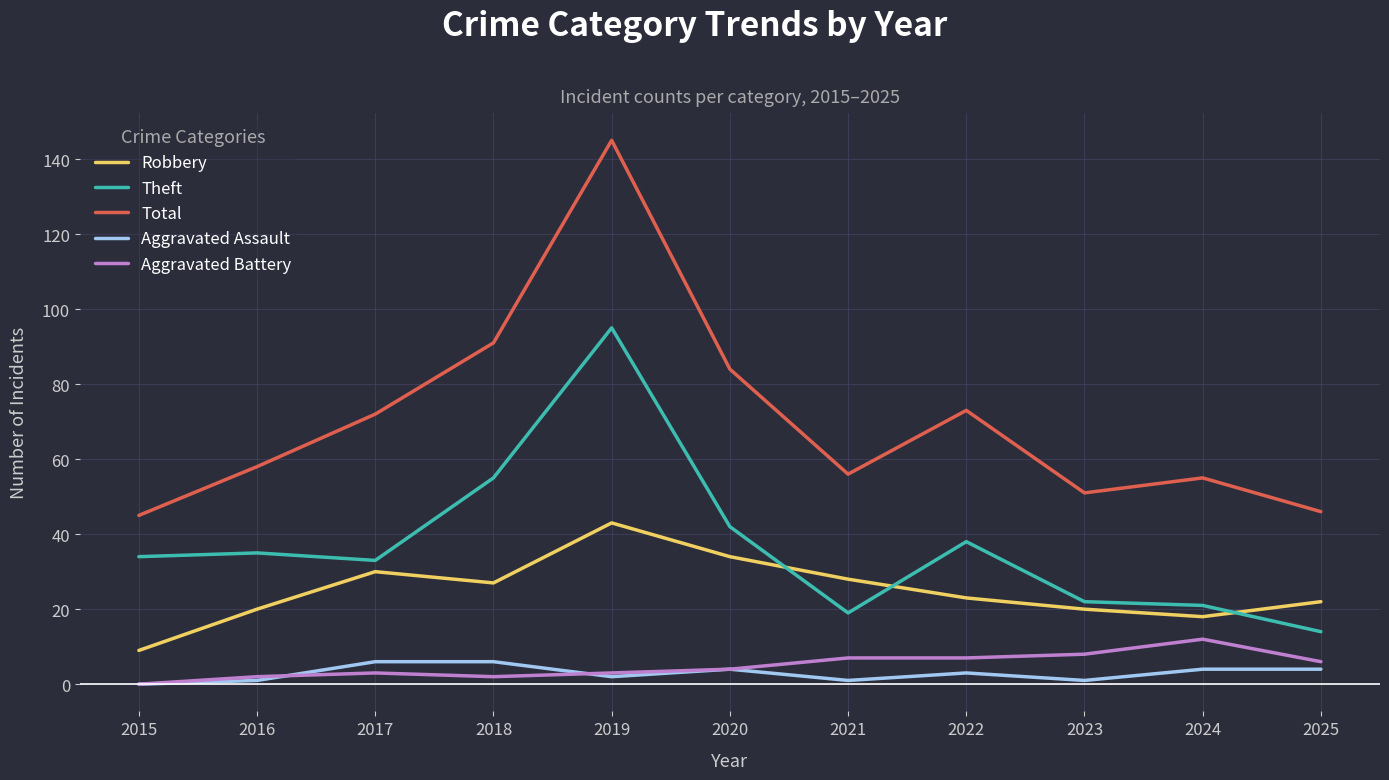

Is this an area chart (filled region under the line)?

No